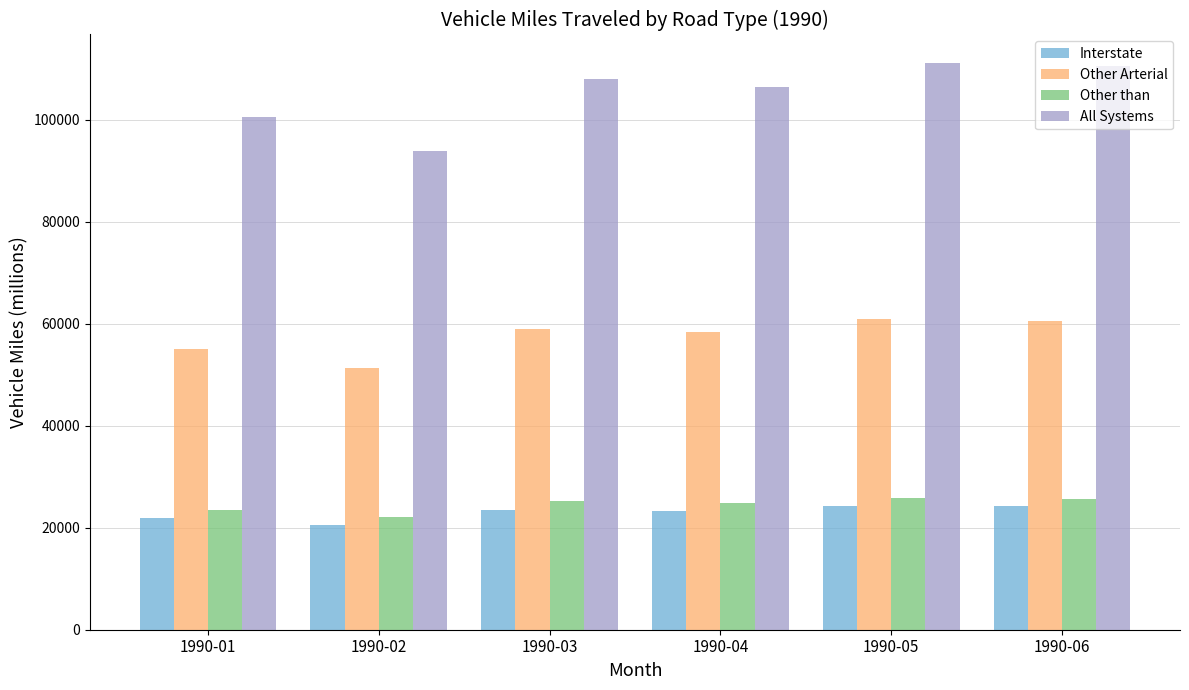

At how many categories does at least one series exceed 64998?

6